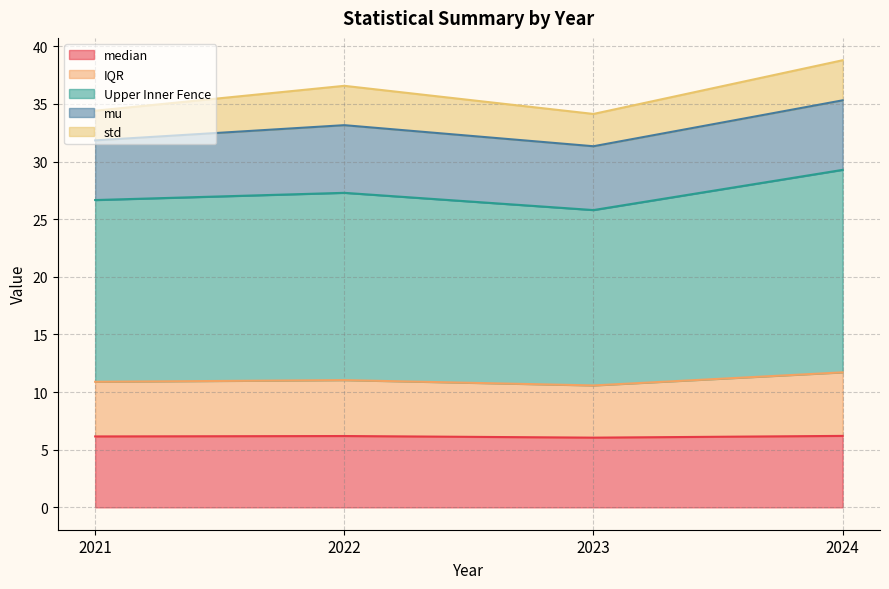

Read the median value at 2023.

6.0